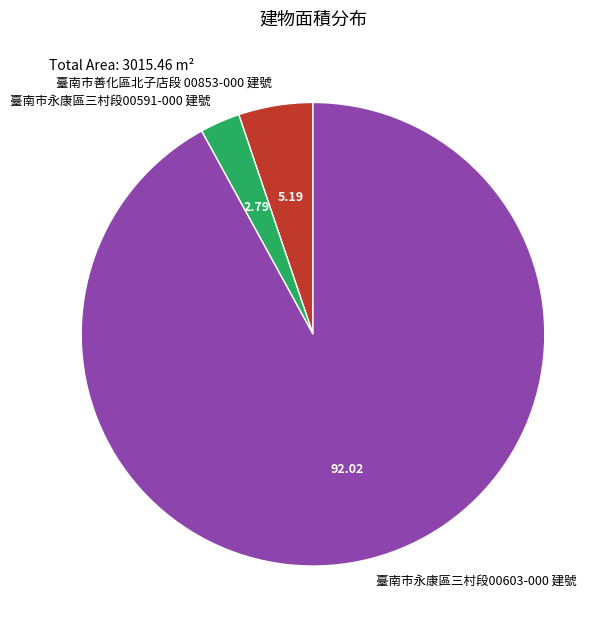

Rank the categories by value from lowest to highest.

臺南市永康區三村段00591-000 建號, 臺南市善化區北子店段 00853-000 建號, 臺南市永康區三村段00603-000 建號